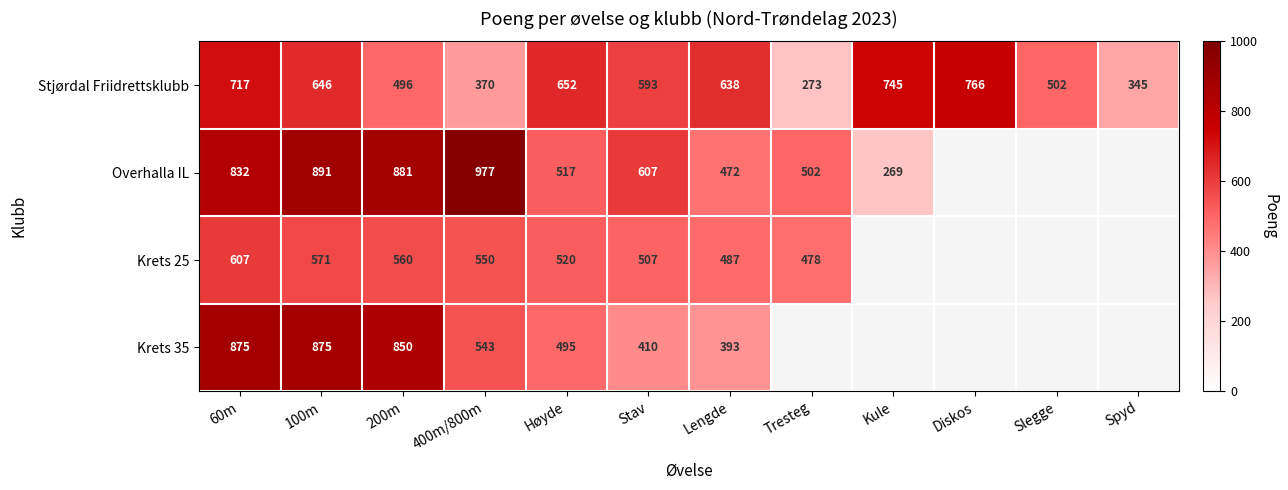

What is the total value across all series at 400m/800m?

2440